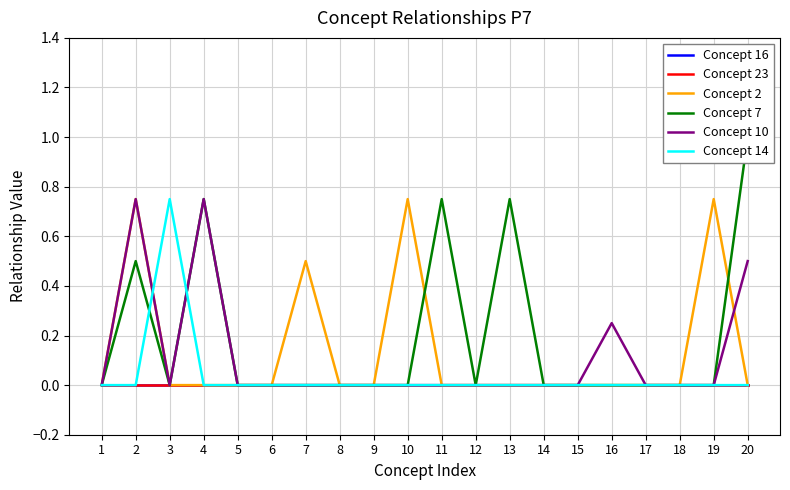

Reading left to right, list all the values displayed in this chart.

Concept 16: 1=0.0	2=0.0	3=0.0	4=0.0	5=0.0	6=0.0	7=0.0	8=0.0	9=0.0	10=0.0	11=0.0	12=0.0	13=0.0	14=0.0	15=0.0	16=0.0	17=0.0	18=0.0	19=0.0	20=0.0
Concept 23: 1=0.0	2=0.0	3=0.0	4=0.0	5=0.0	6=0.0	7=0.0	8=0.0	9=0.0	10=0.0	11=0.0	12=0.0	13=0.0	14=0.0	15=0.0	16=0.0	17=0.0	18=0.0	19=0.0	20=0.0
Concept 2: 1=0.0	2=0.8	3=0.0	4=0.0	5=0.0	6=0.0	7=0.5	8=0.0	9=0.0	10=0.8	11=0.0	12=0.0	13=0.0	14=0.0	15=0.0	16=0.0	17=0.0	18=0.0	19=0.8	20=0.0
Concept 7: 1=0.0	2=0.5	3=0.0	4=0.8	5=0.0	6=0.0	7=0.0	8=0.0	9=0.0	10=0.0	11=0.8	12=0.0	13=0.8	14=0.0	15=0.0	16=0.0	17=0.0	18=0.0	19=0.0	20=1.0
Concept 10: 1=0.0	2=0.8	3=0.0	4=0.8	5=0.0	6=0.0	7=0.0	8=0.0	9=0.0	10=0.0	11=0.0	12=0.0	13=0.0	14=0.0	15=0.0	16=0.2	17=0.0	18=0.0	19=0.0	20=0.5
Concept 14: 1=0.0	2=0.0	3=0.8	4=0.0	5=0.0	6=0.0	7=0.0	8=0.0	9=0.0	10=0.0	11=0.0	12=0.0	13=0.0	14=0.0	15=0.0	16=0.0	17=0.0	18=0.0	19=0.0	20=0.0